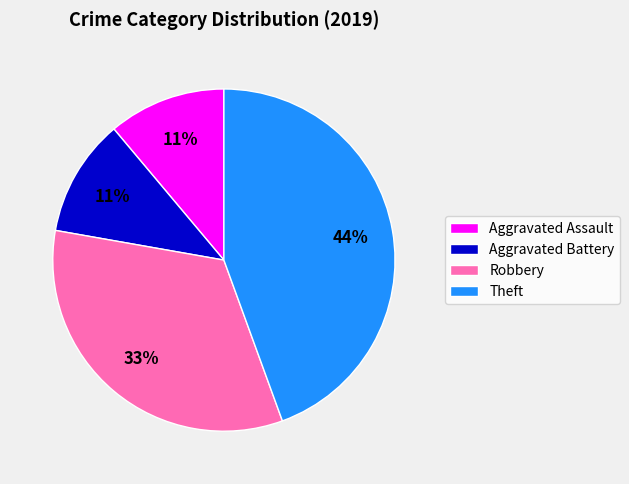

Count the number of slices in the pie.

4